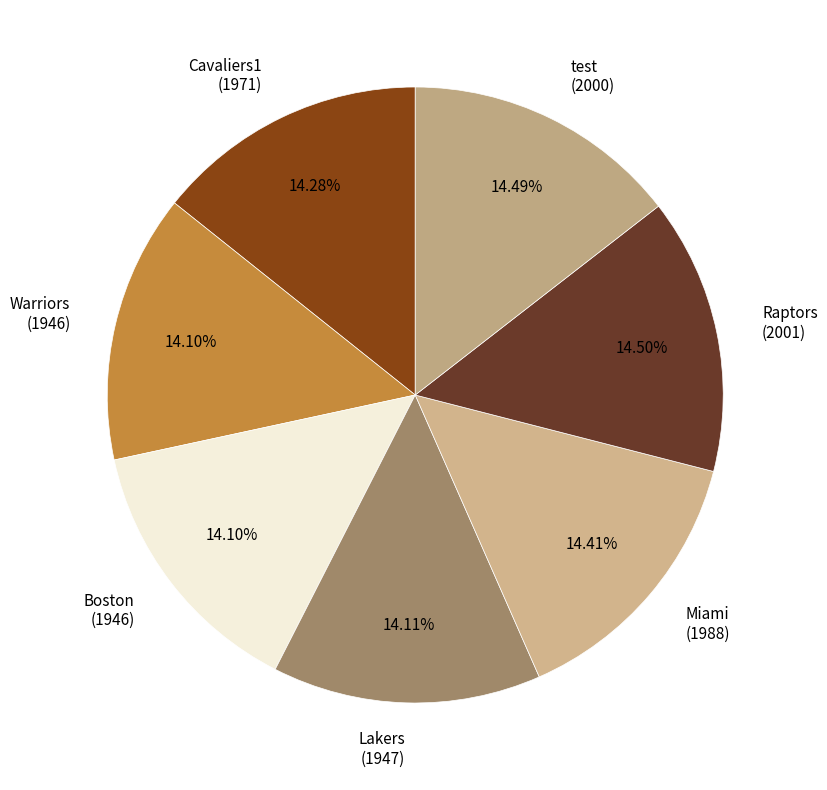

How many slices are in this pie chart?

7